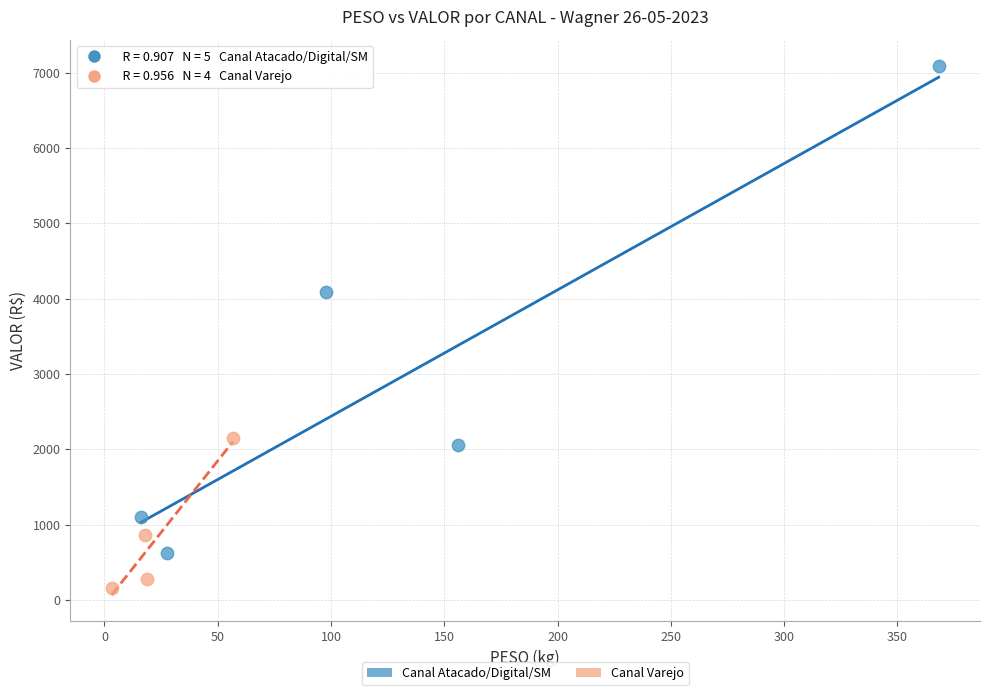

Which series has the largest Y range (max minus min)?

Canal Atacado/Digital/SM